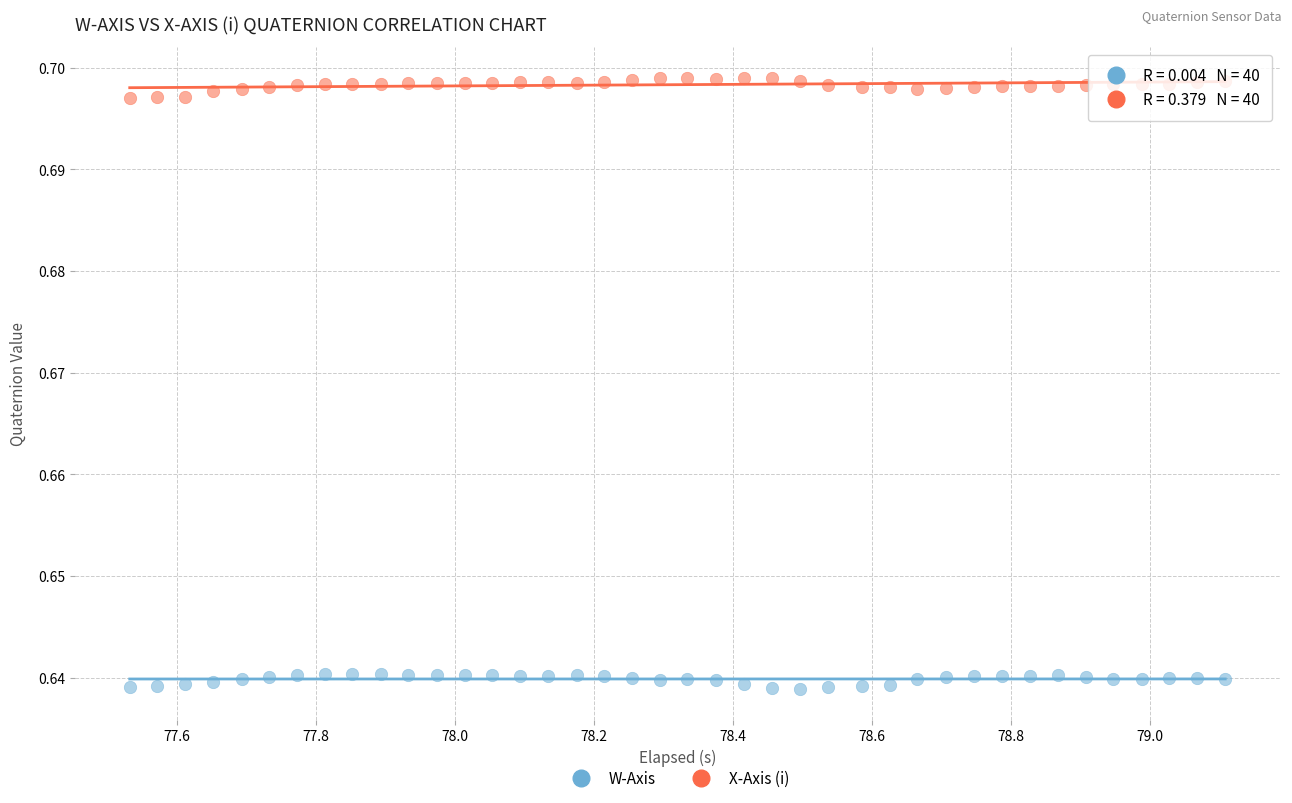

Across all data points, what is the range of X values (max minus min)?

1.6